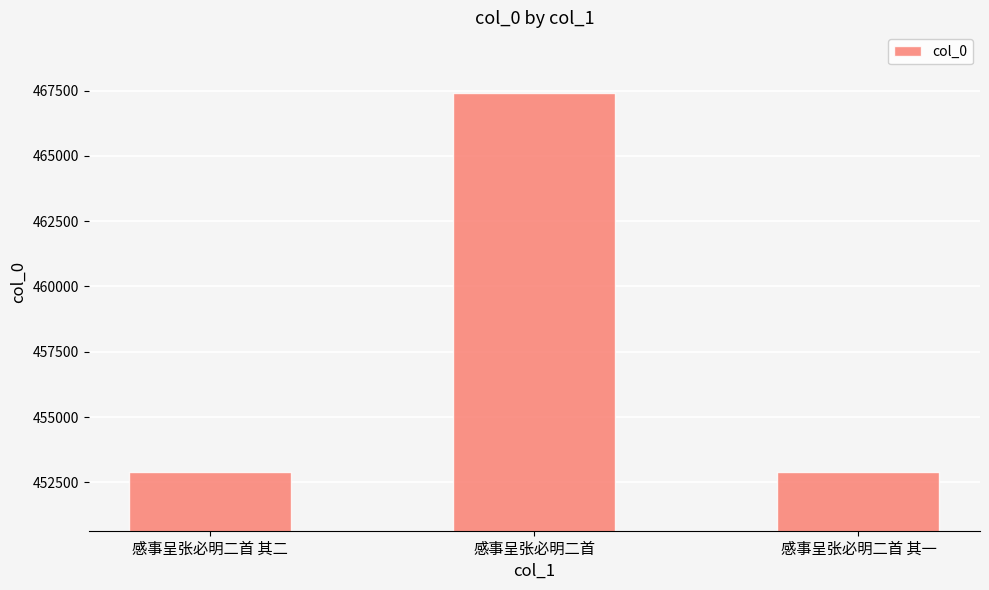

What is the sum of all values?

1373218